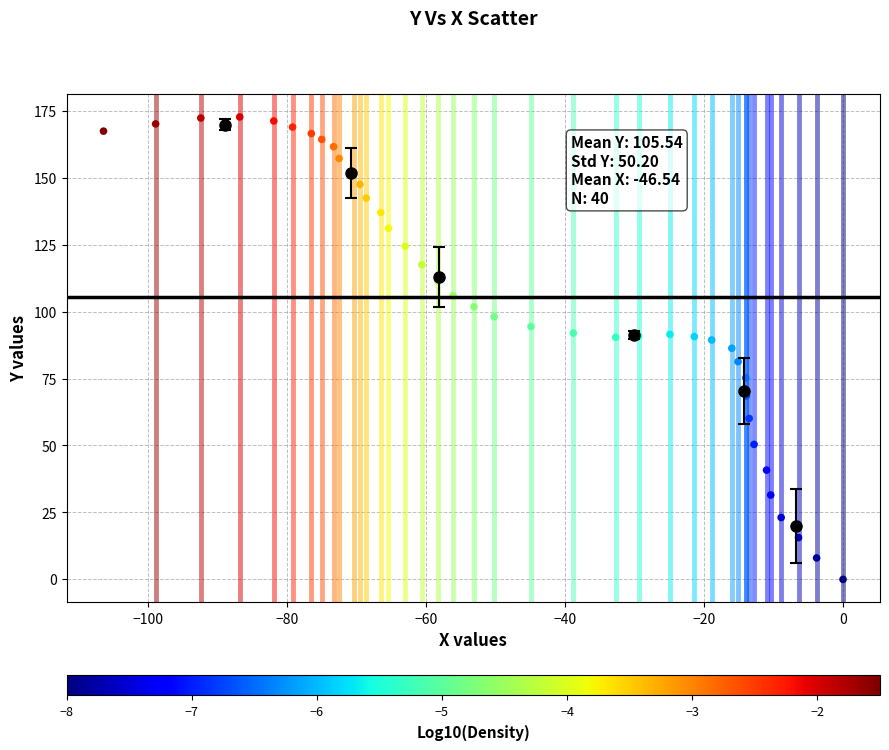

What is the range of Y values (max minus min)?

172.7